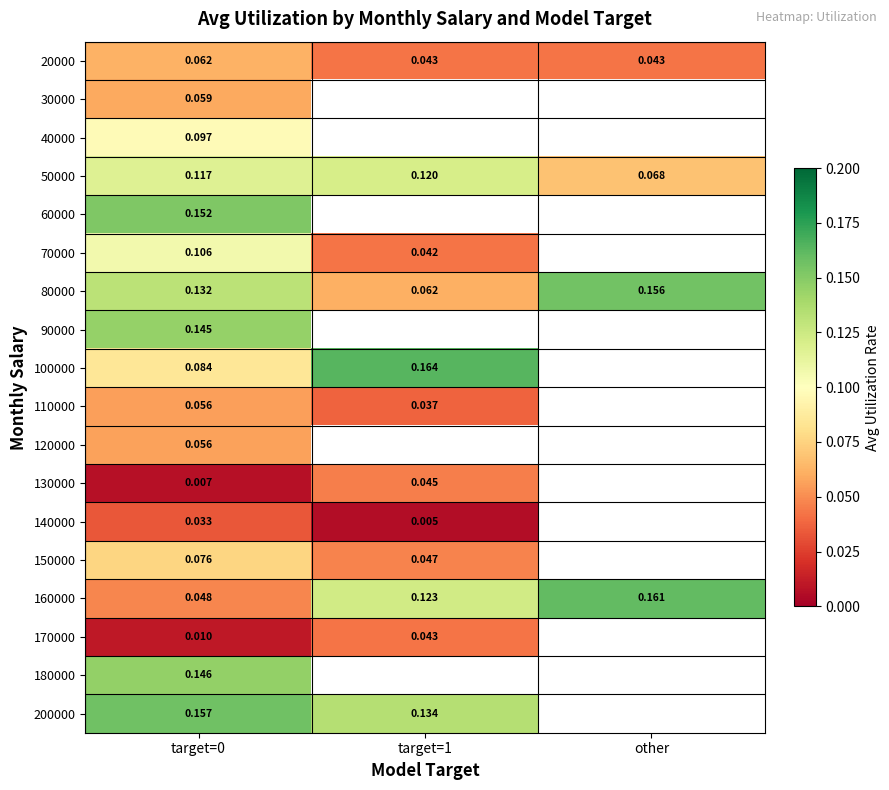

Between target=1 and other, which series saw the biggest shift?

80000